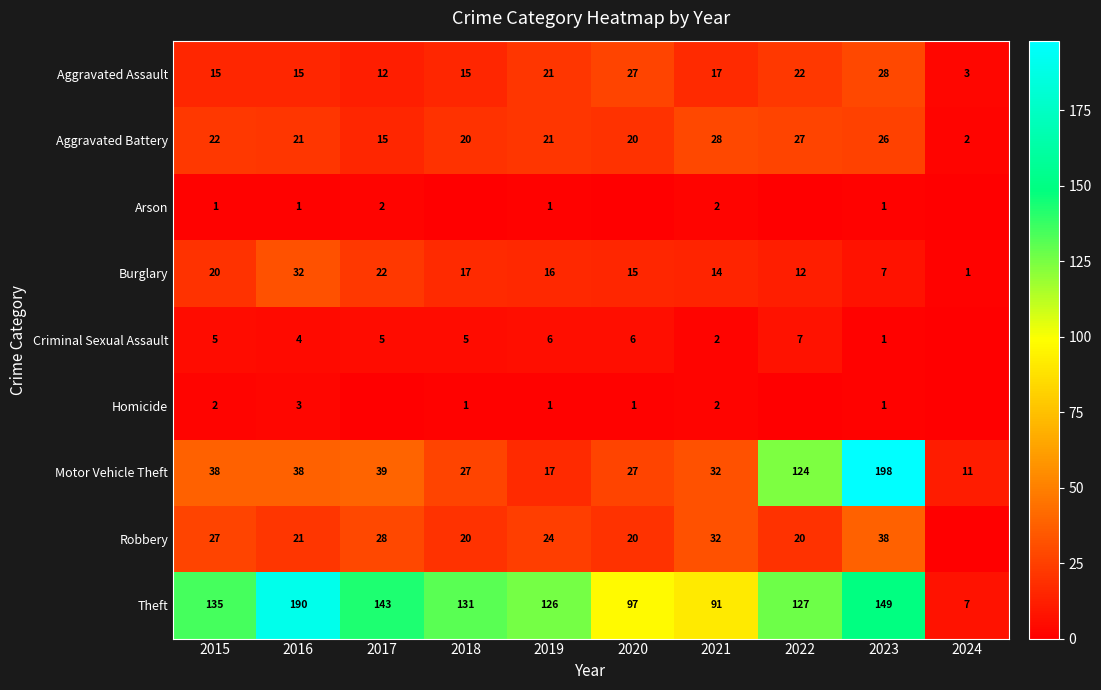

Which category has the highest value in the Motor Vehicle Theft series?

2023